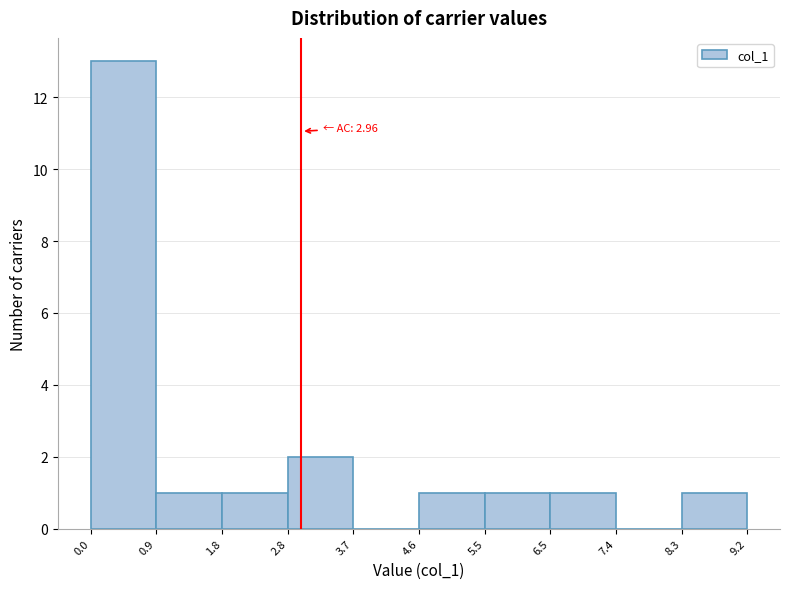

Which range on the x-axis has the tallest bar?

0.0 to 0.9